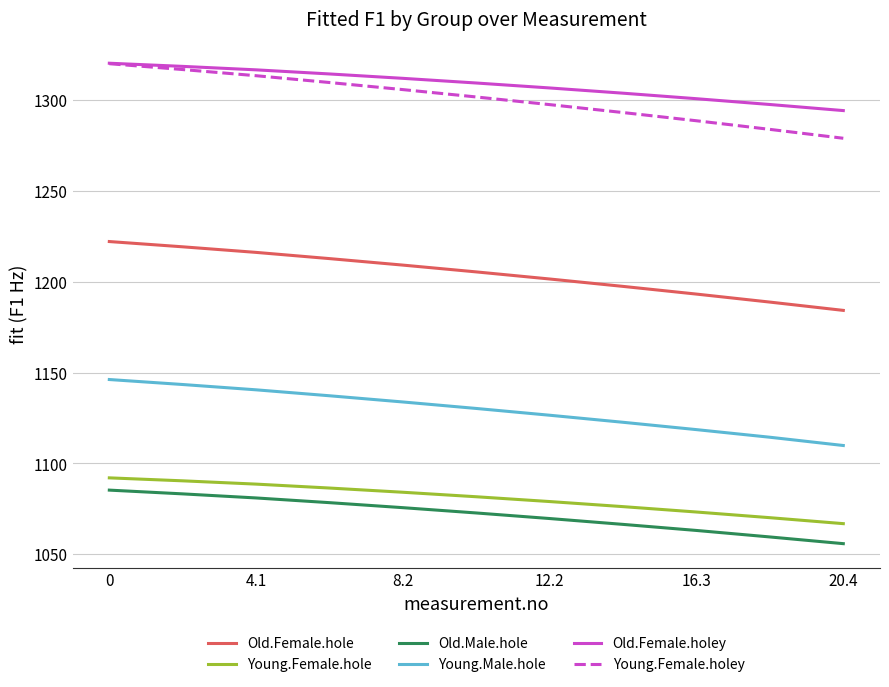

At how many categories does at least one series exceed 1099?

11